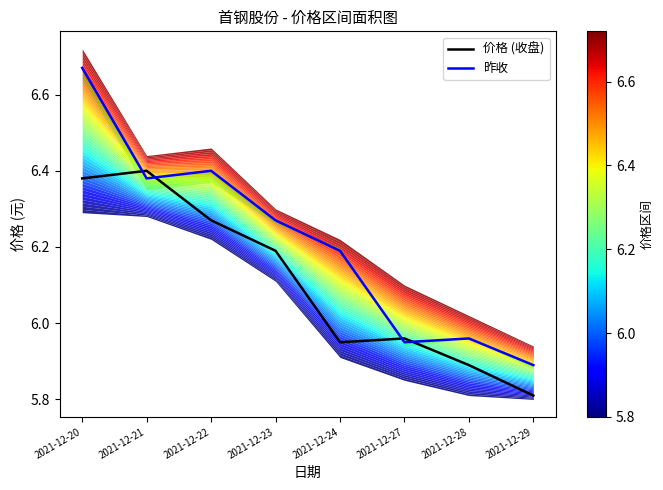

List the series in order of their peak value, highest first.

昨收, 价格 (收盘)